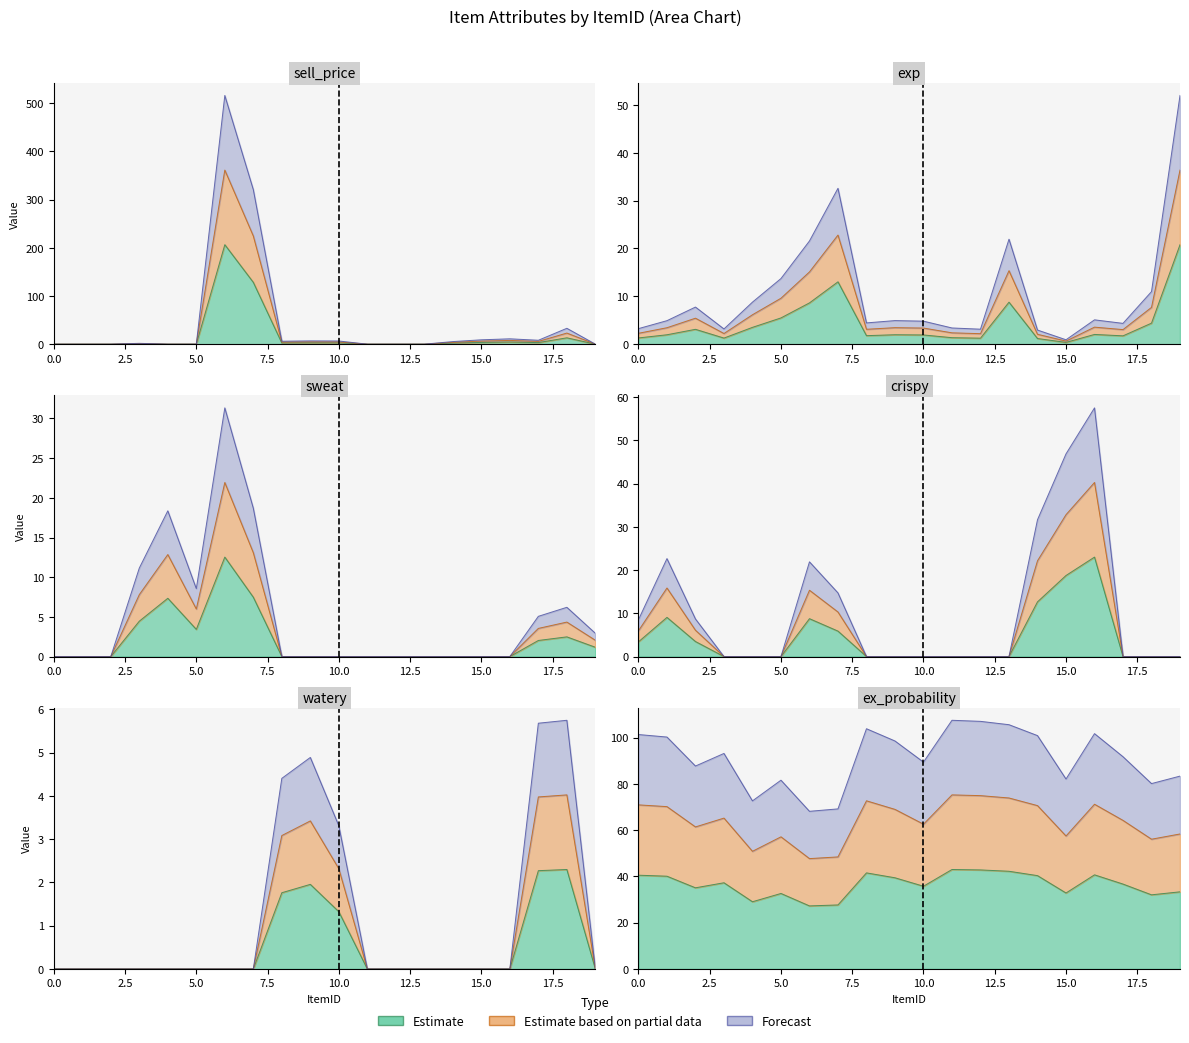

What is the value of the sell_price point at the 9th from the left?

2.4